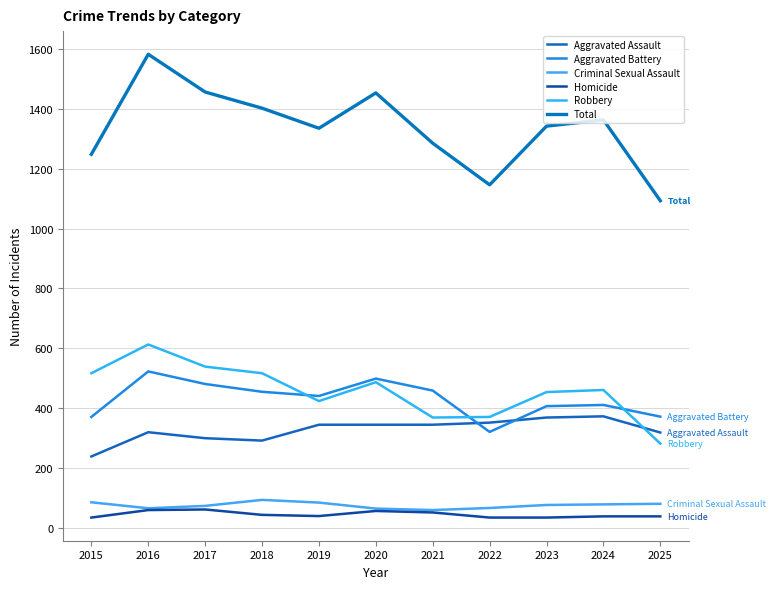

At 2018, list the series in order from largest to smallest.

Total, Robbery, Aggravated Battery, Aggravated Assault, Criminal Sexual Assault, Homicide